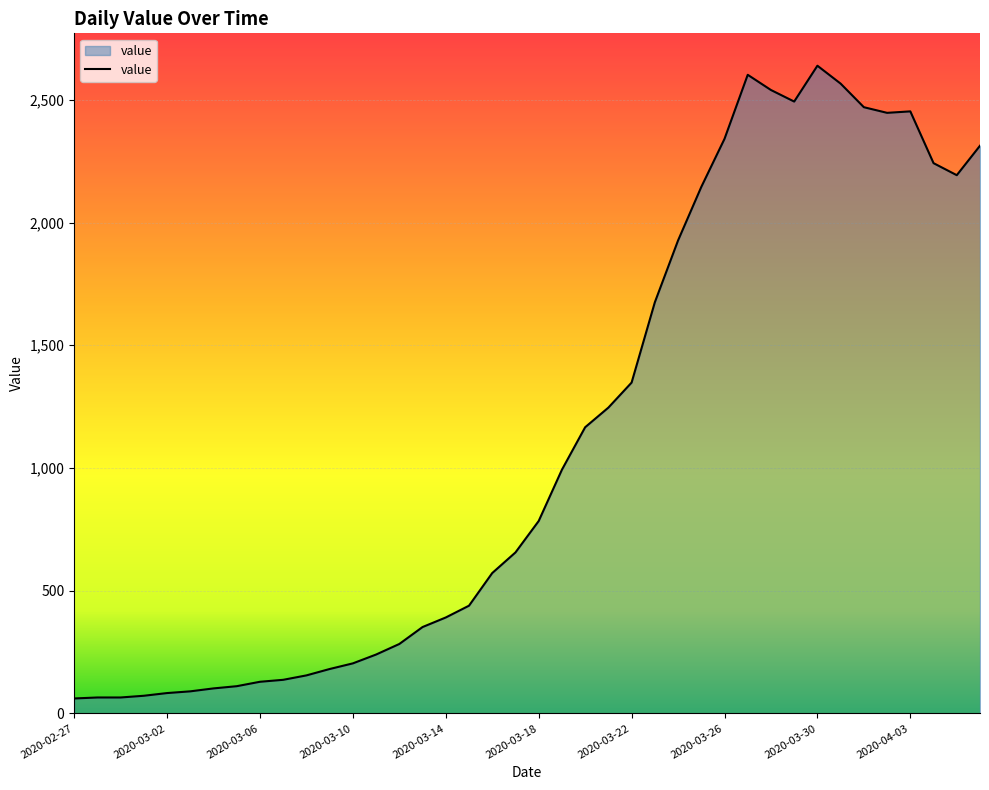

What is the maximum value shown in the chart?

2639